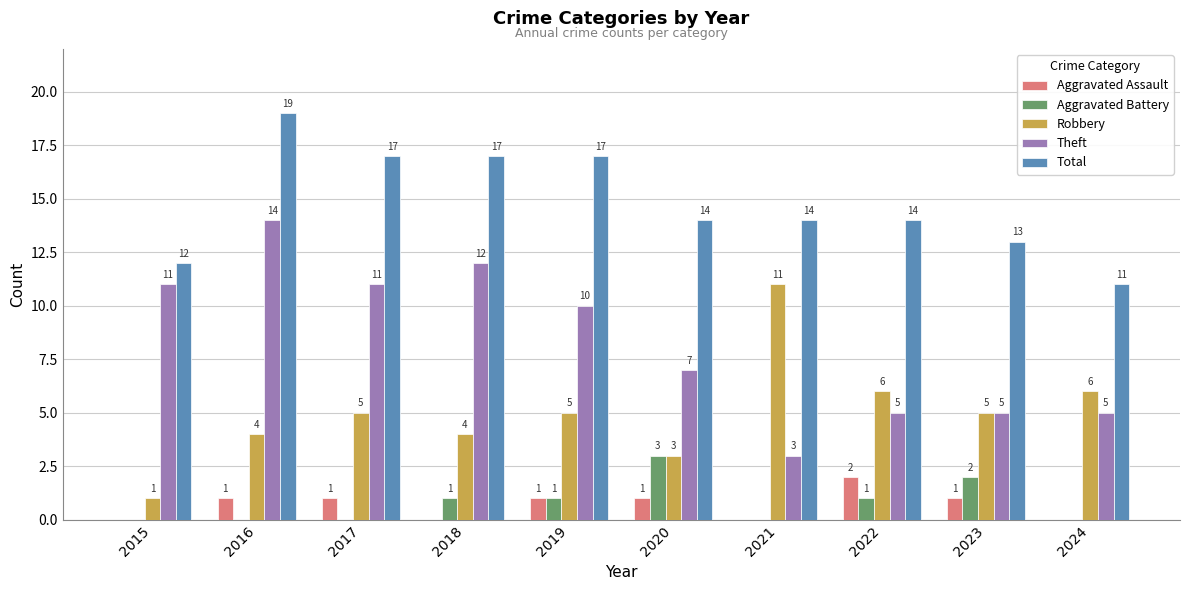

What is the greatest value displayed?

19